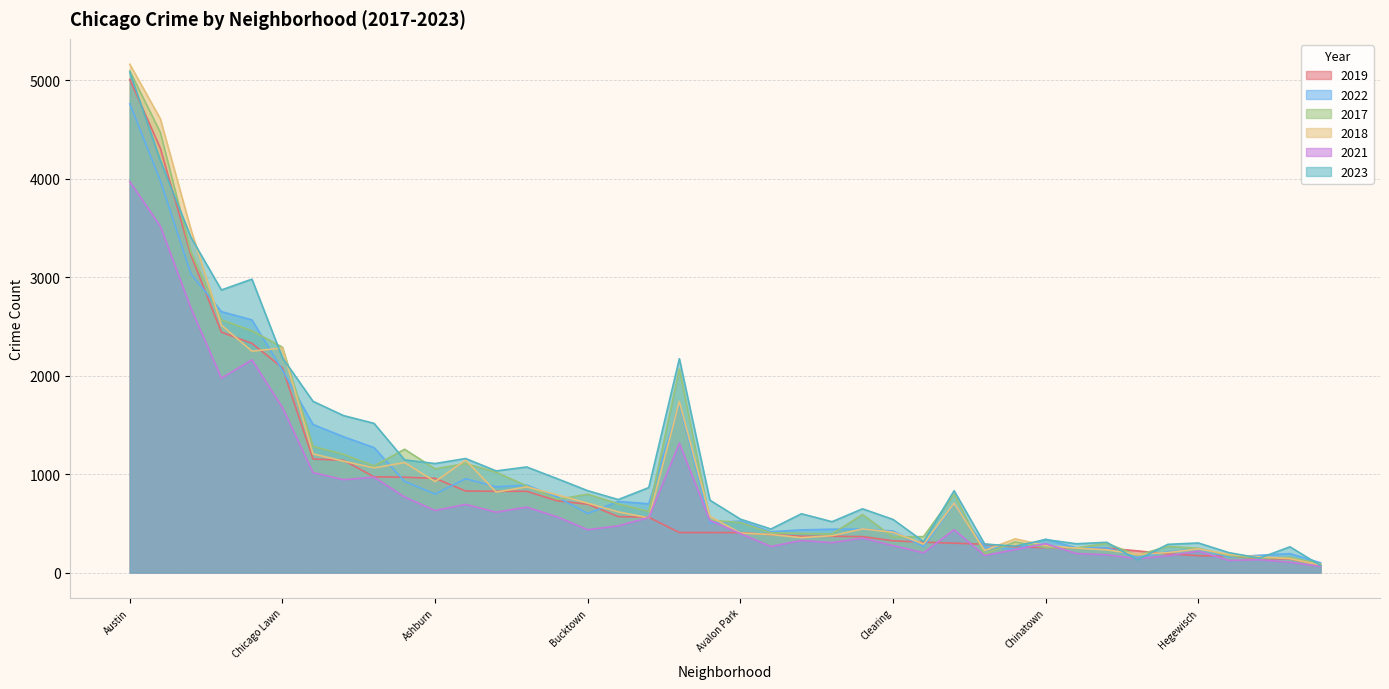

How many interior local valleys does the 2019 series have?

14